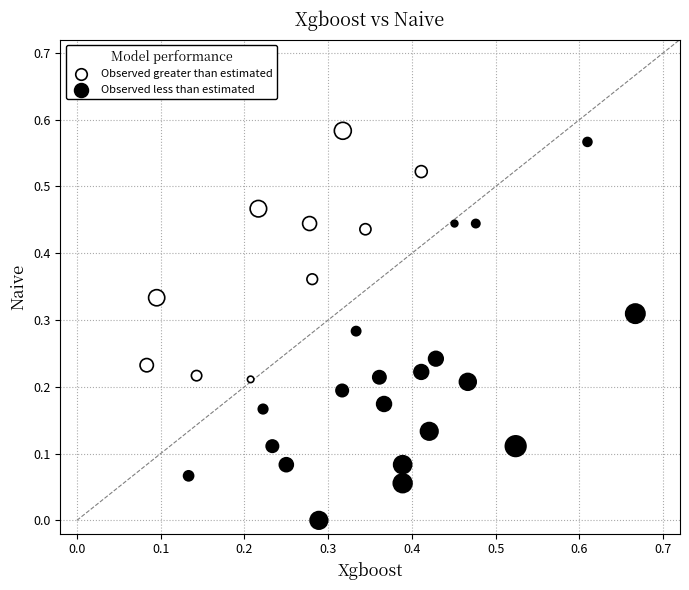

Which series reaches the minimum Y coordinate?

Observed less than estimated